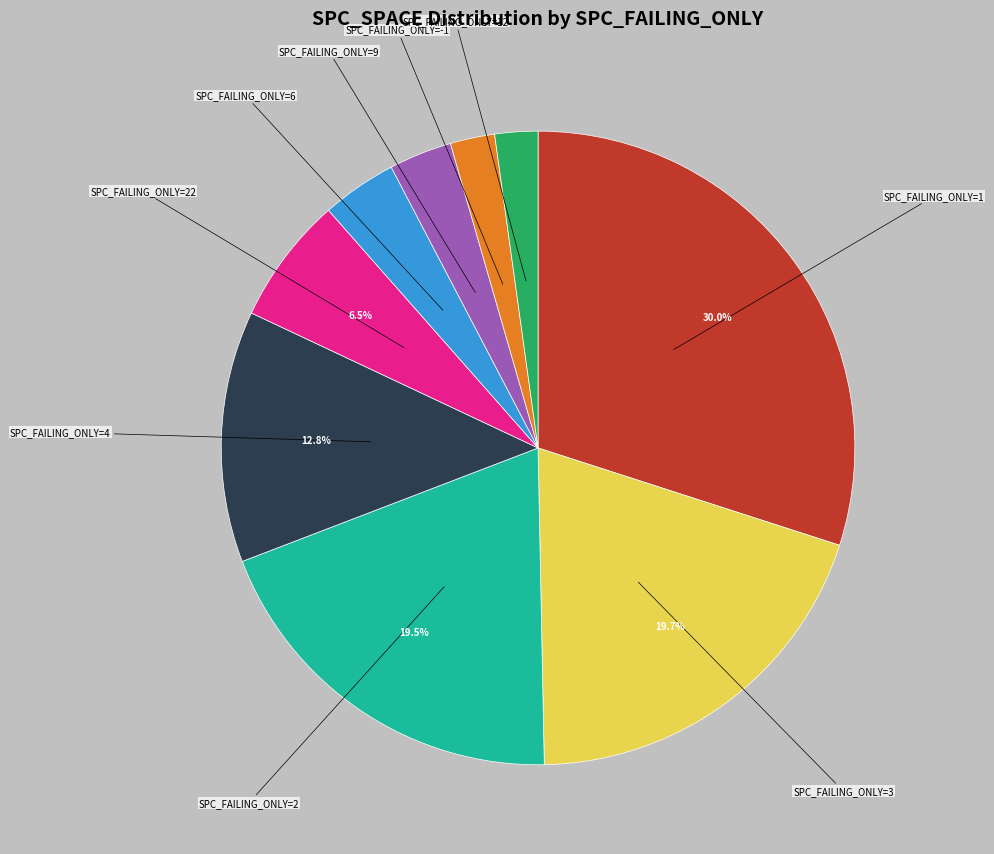

Which has a higher value, SPC_FAILING_ONLY=6 or SPC_FAILING_ONLY=4?

SPC_FAILING_ONLY=4